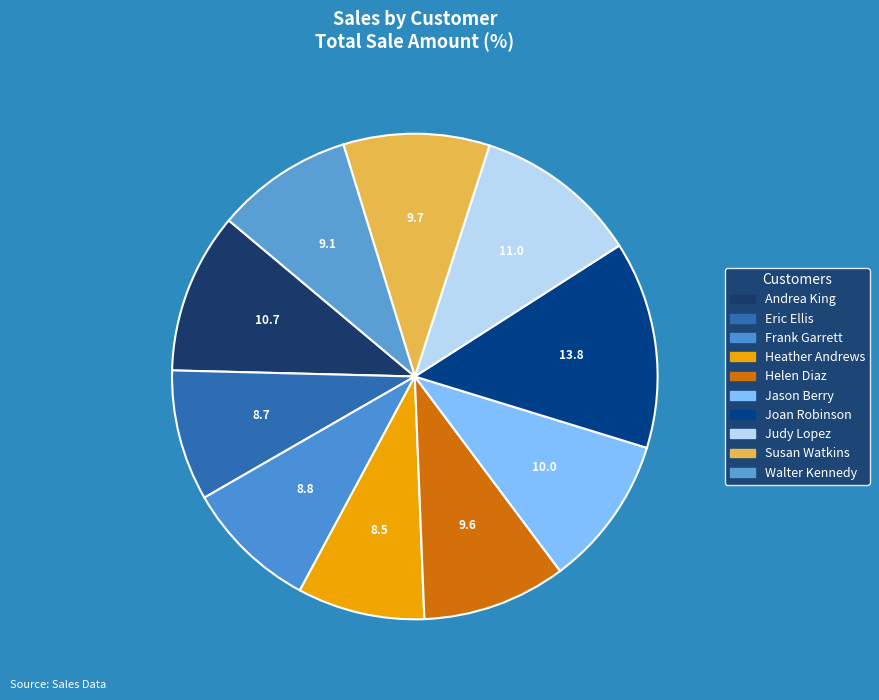

Is Walter Kennedy the majority of the pie?

No